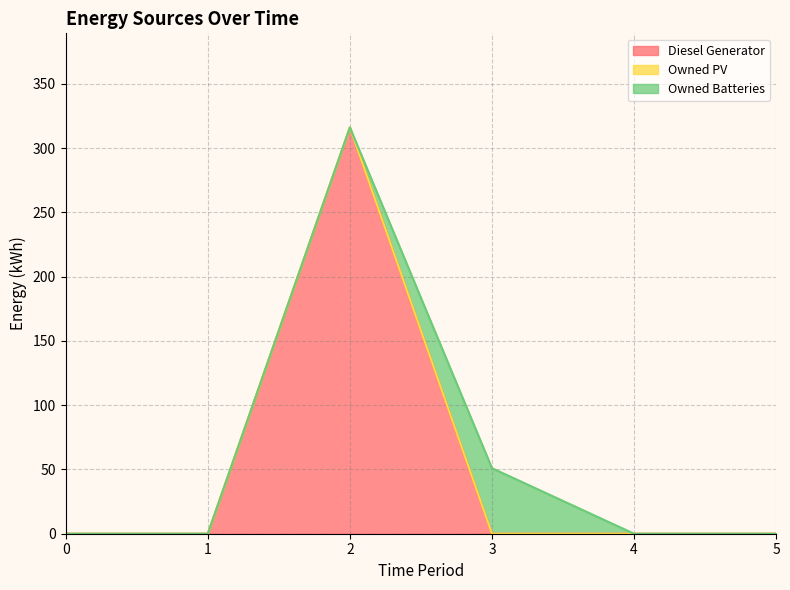

What is the average value of the Owned Batteries series?

8